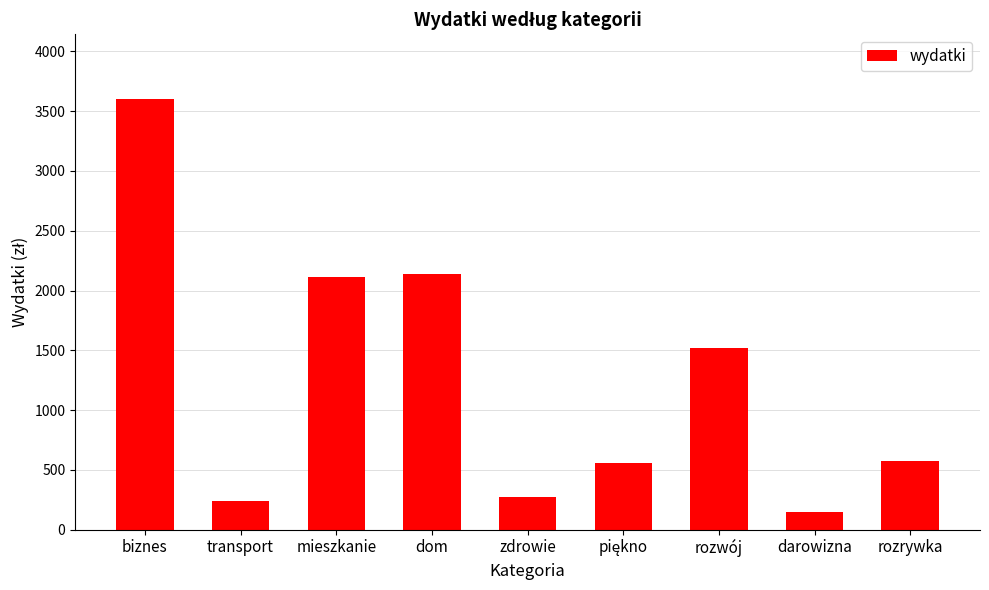

True or false: the data shows 1014.3 at rozrywka.

False